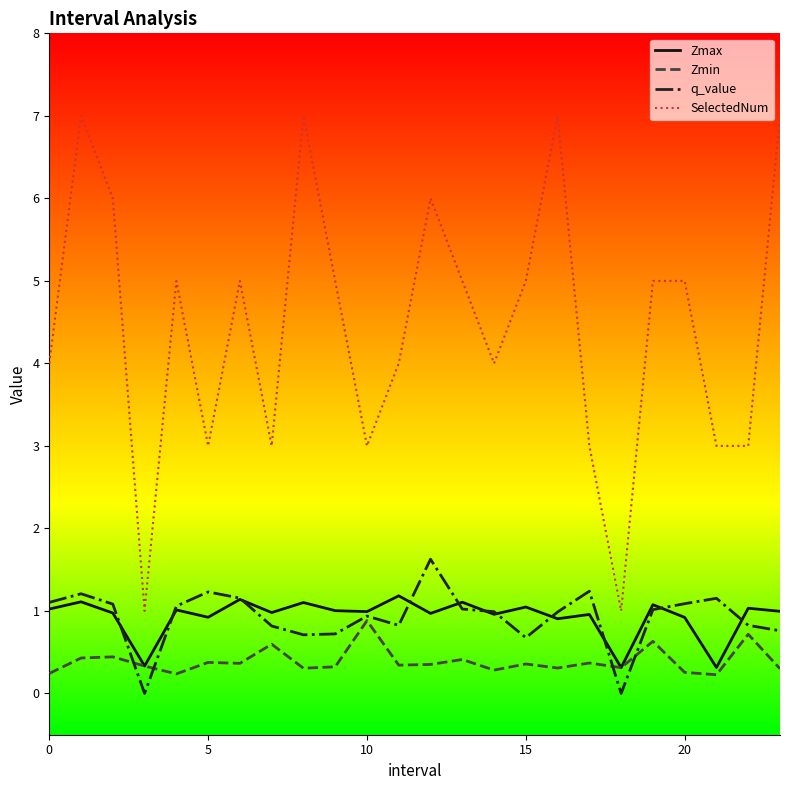

What is the maximum value for q_value?

1.6